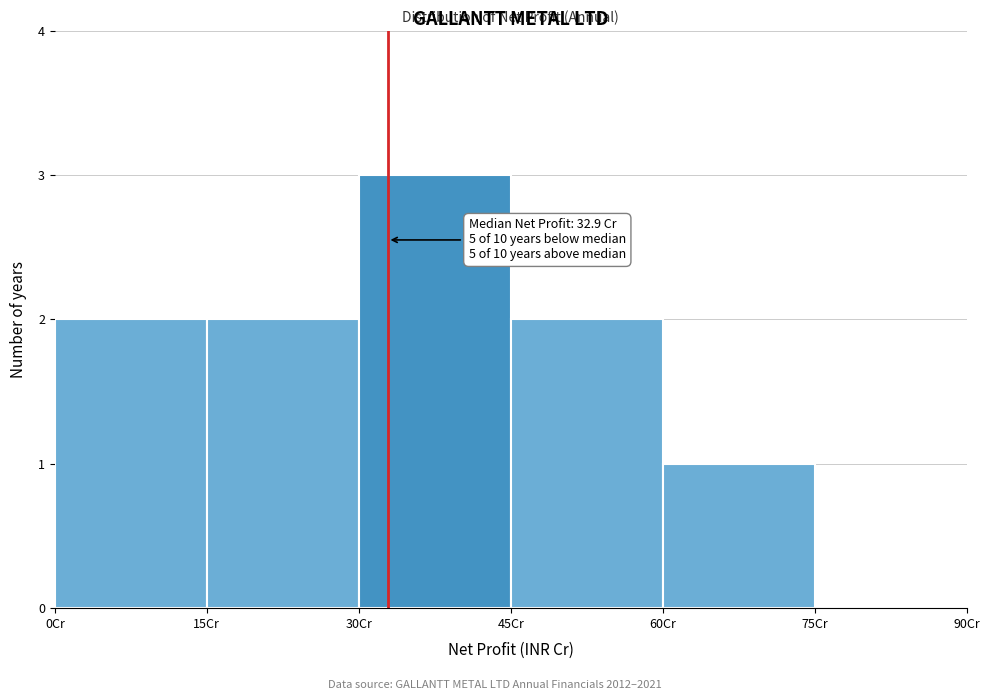

Over which range of the x-axis is the bar tallest?

30 to 45